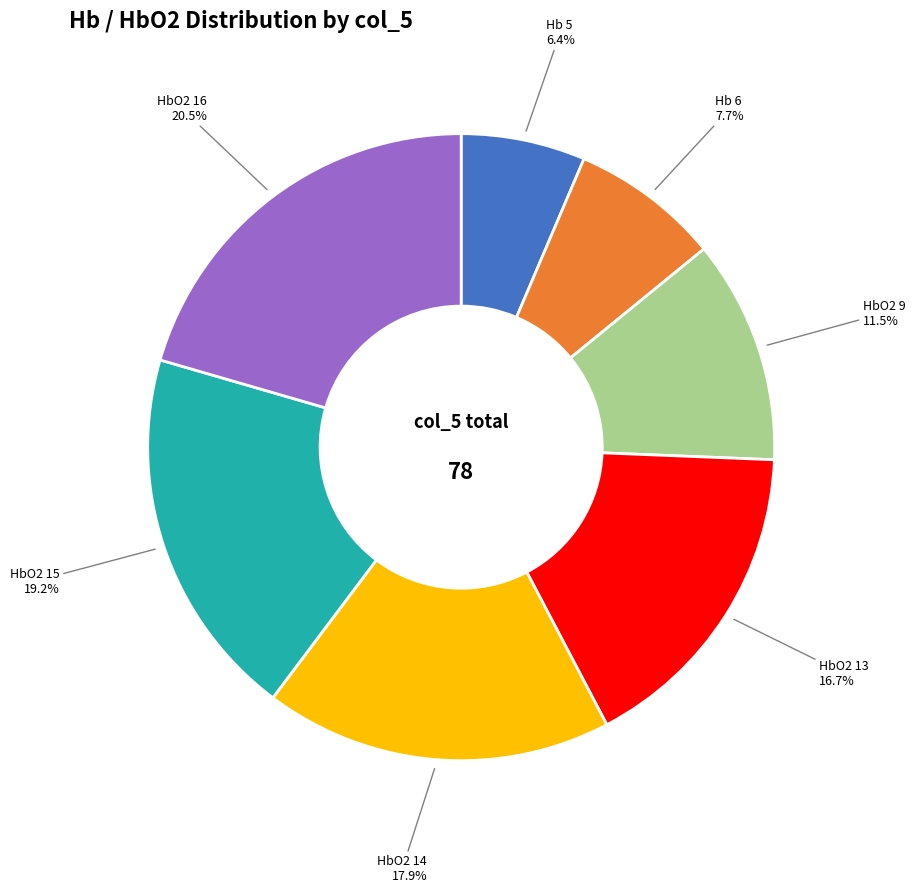

Is there any slice that represents more than half of the pie?

No